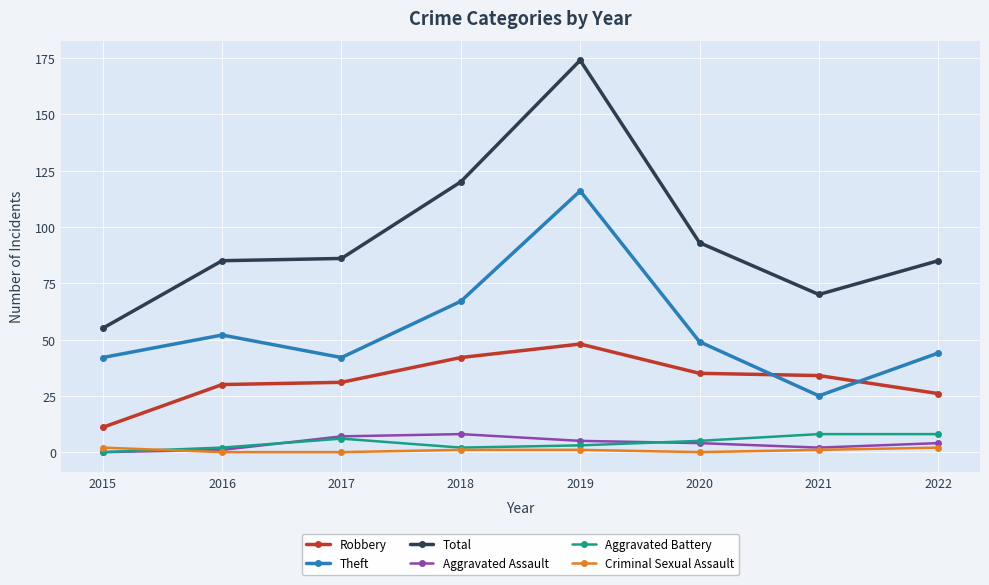

How many lines are shown in the chart?

6